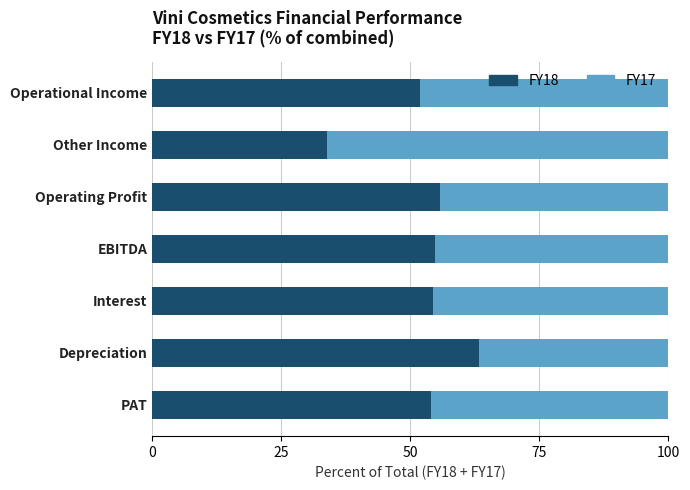

At which label does FY18 reach its minimum?

Other Income